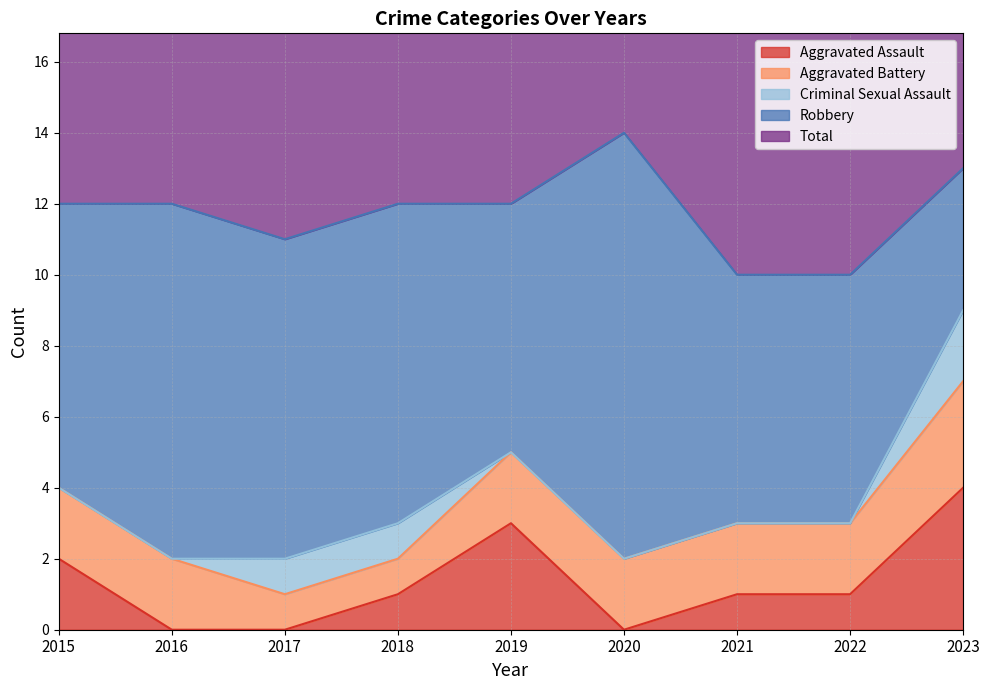

True or false: Robbery and Criminal Sexual Assault cross at least once.

False